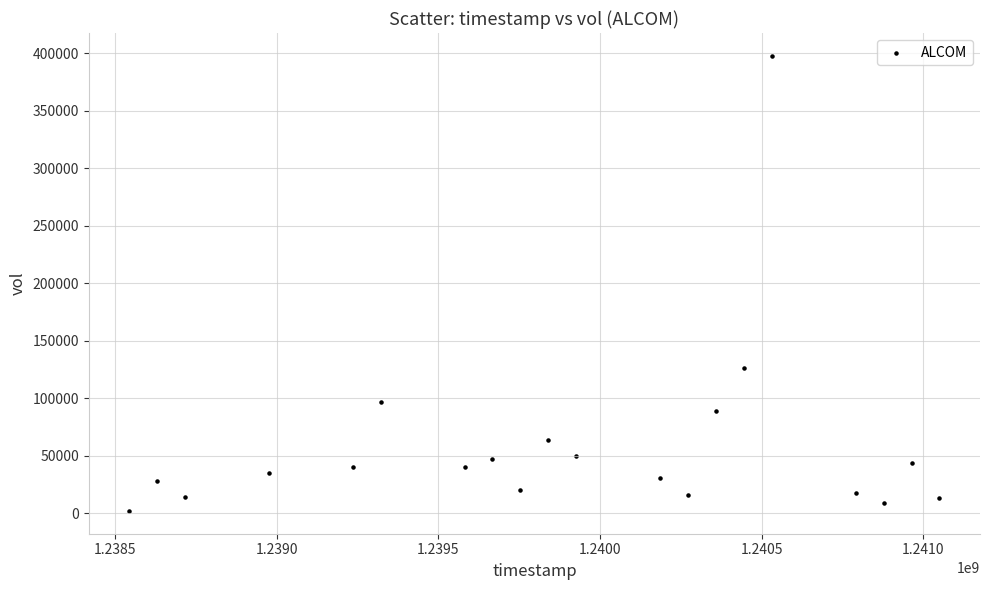

What Y value in the scatter plot is closest to 199950?

126000